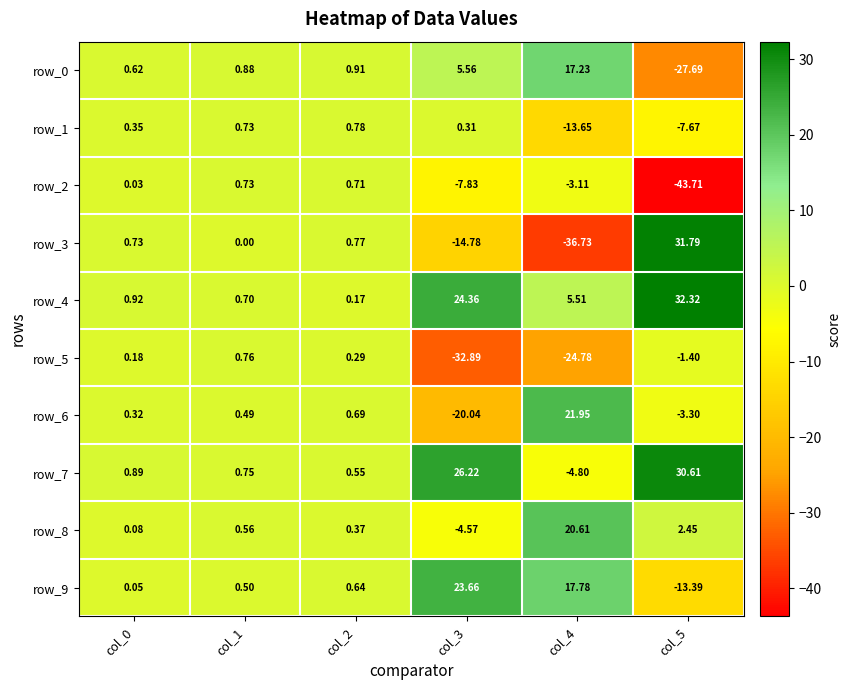

At which label is row_3 closest to -2?

col_1